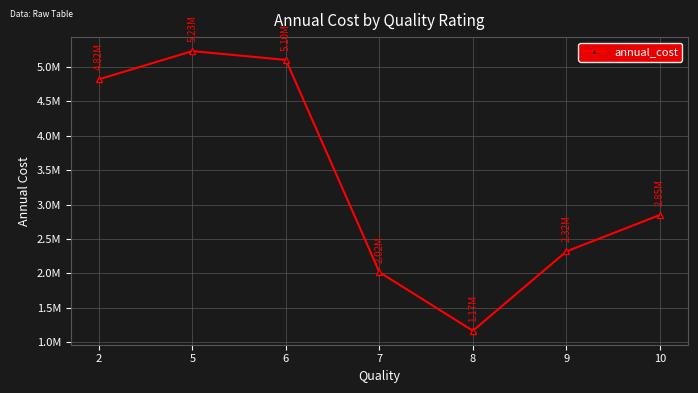

The value at 9 is 483177.8. True or false?

False